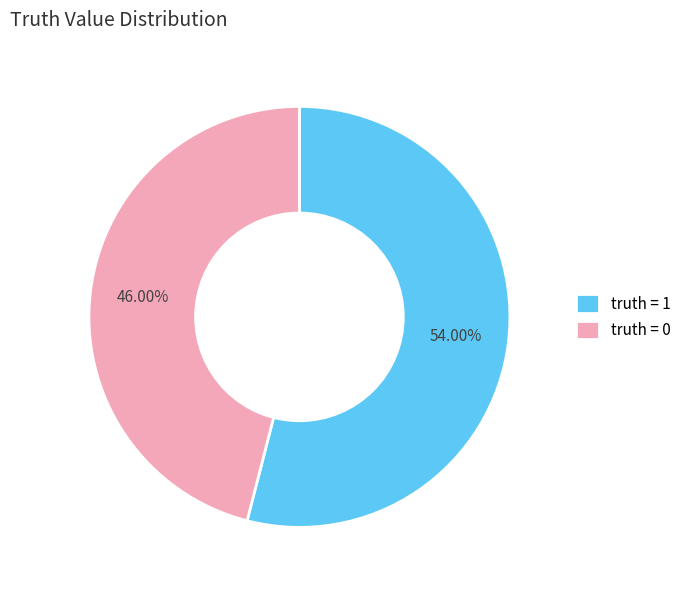

Rank the categories by value from highest to lowest.

truth = 1, truth = 0